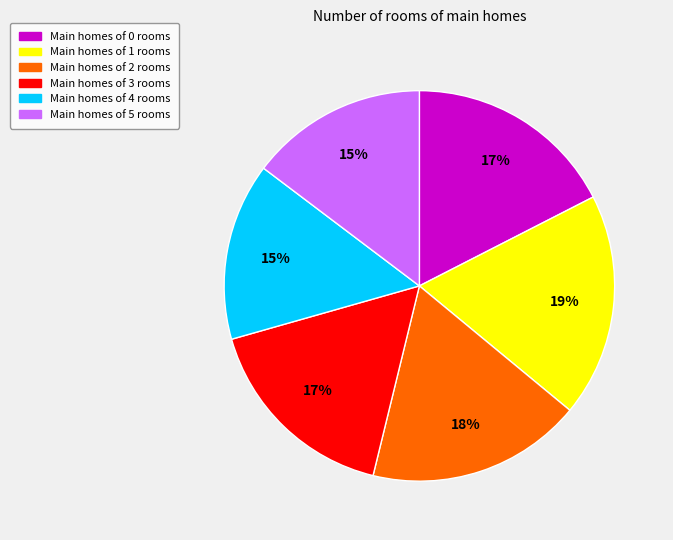

Is there any slice that represents more than half of the pie?

No